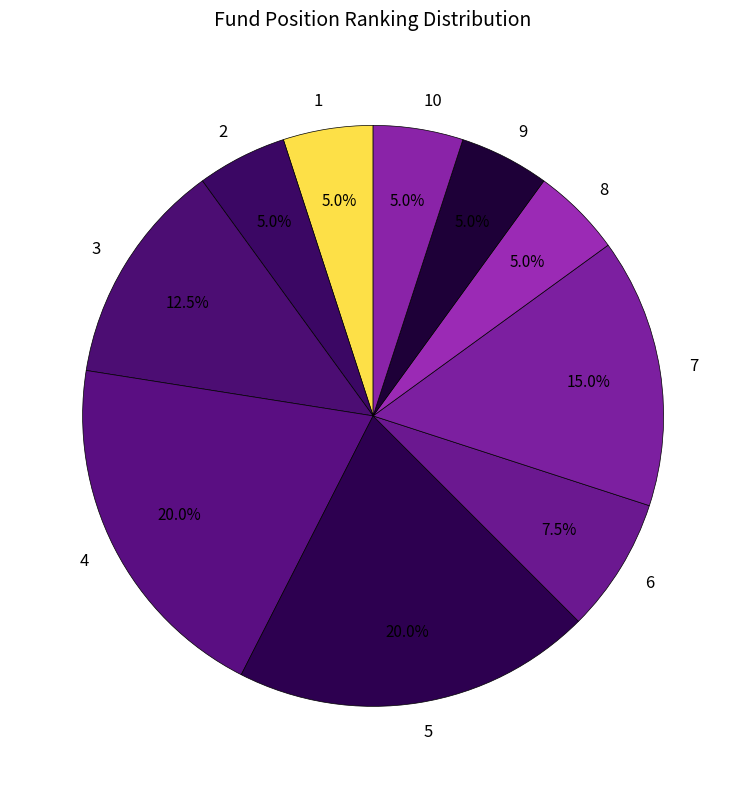

Count the number of slices in the pie.

10